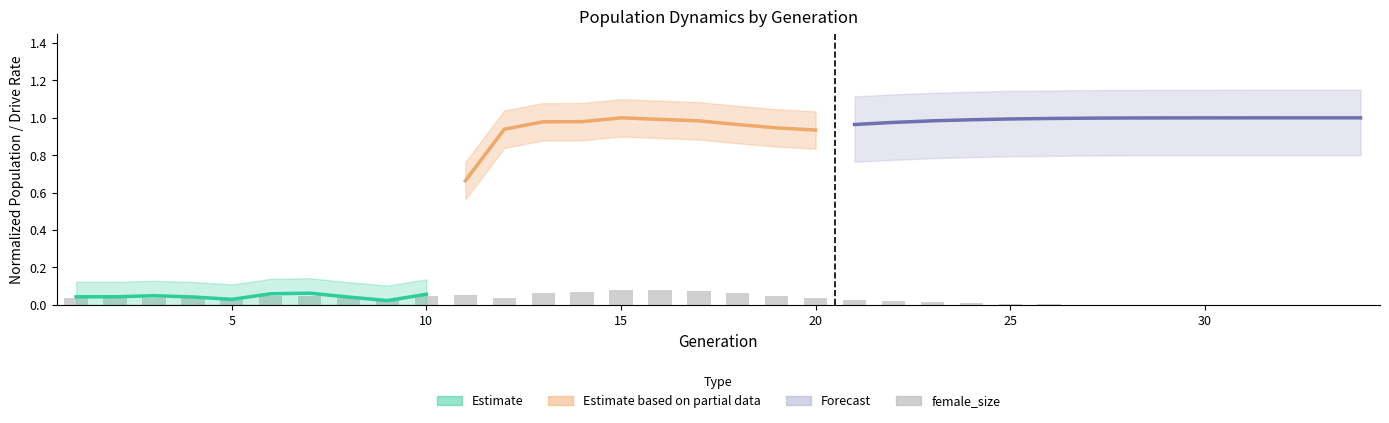

What is the difference between the maximum and minimum values?

0.1